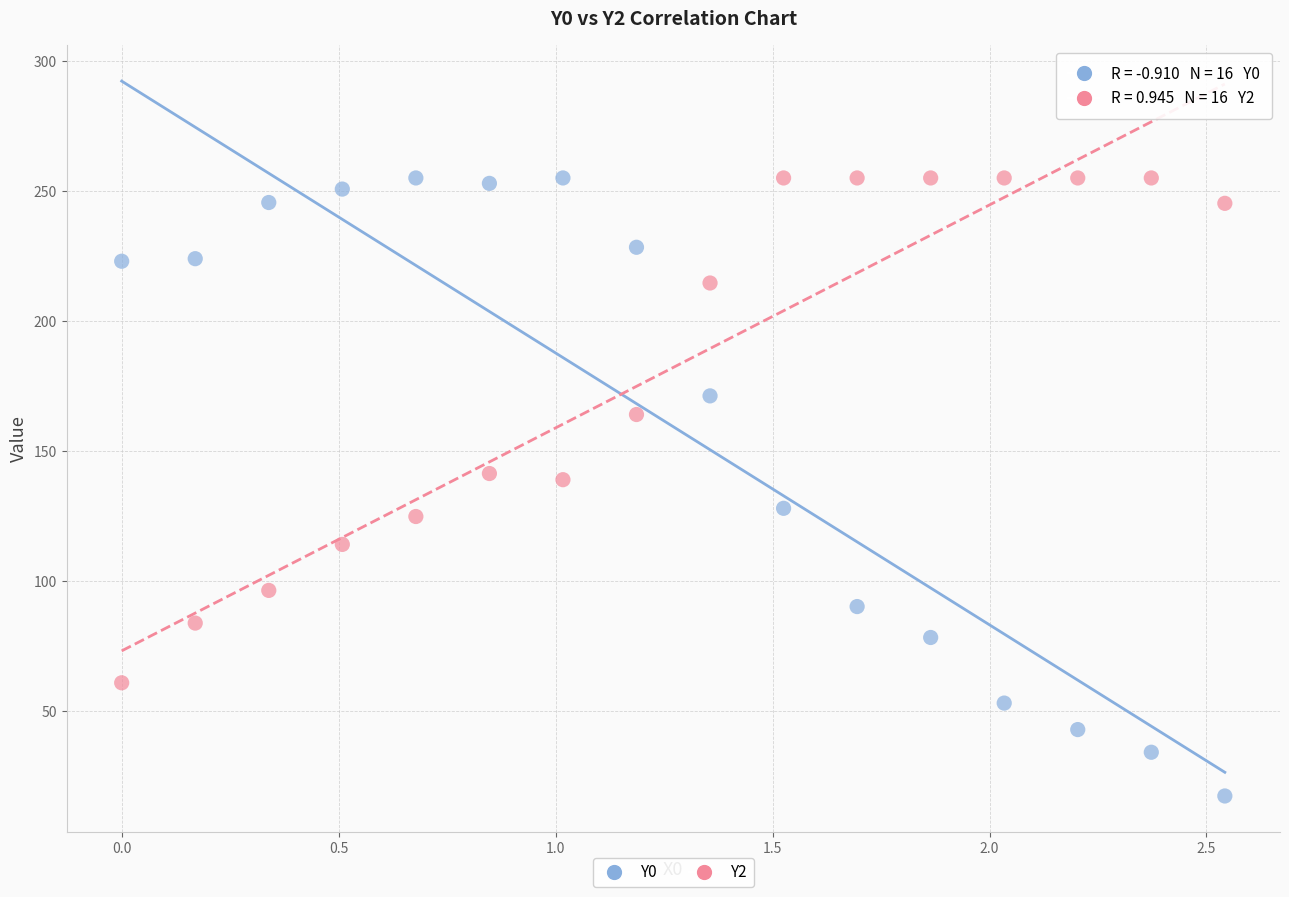

Across all data points, what is the range of X values (max minus min)?

2.5